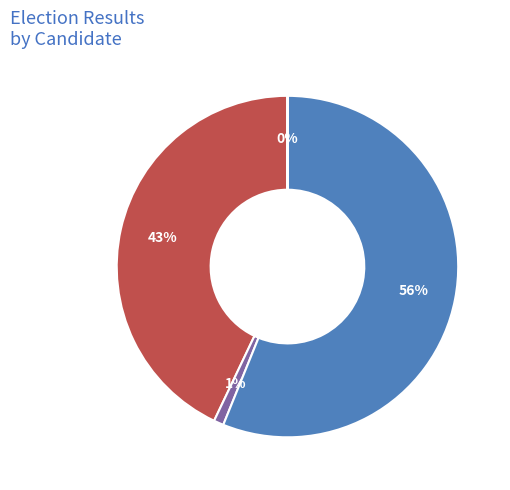

To the nearest percent, what is the average slice percentage?

25%